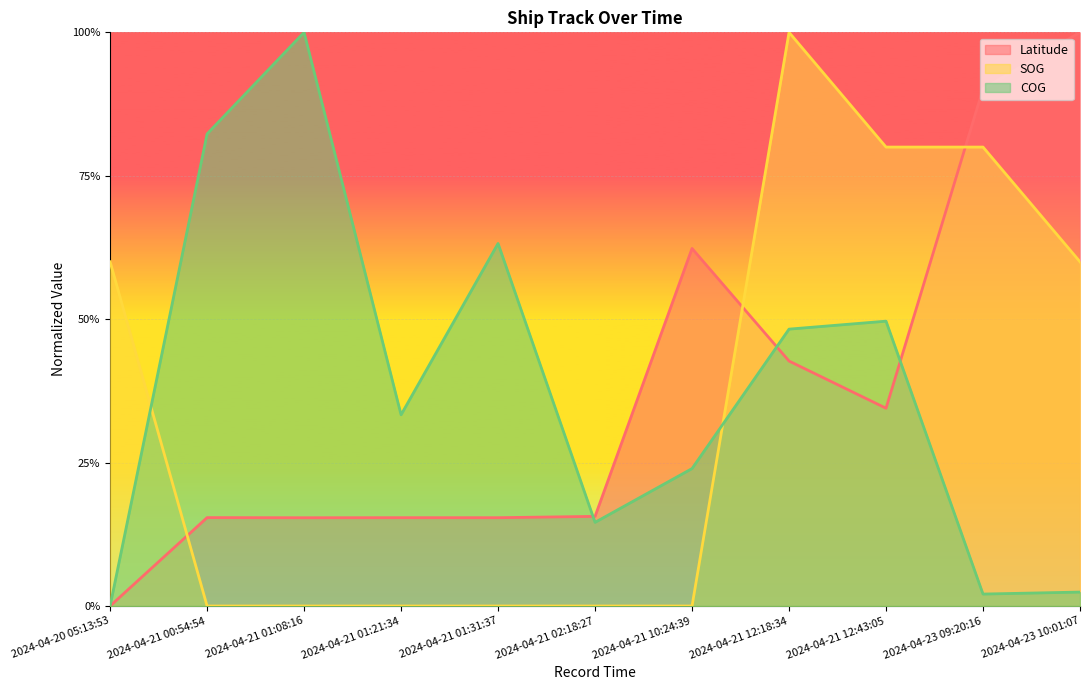

What is the sum of all Latitude values?

4.1